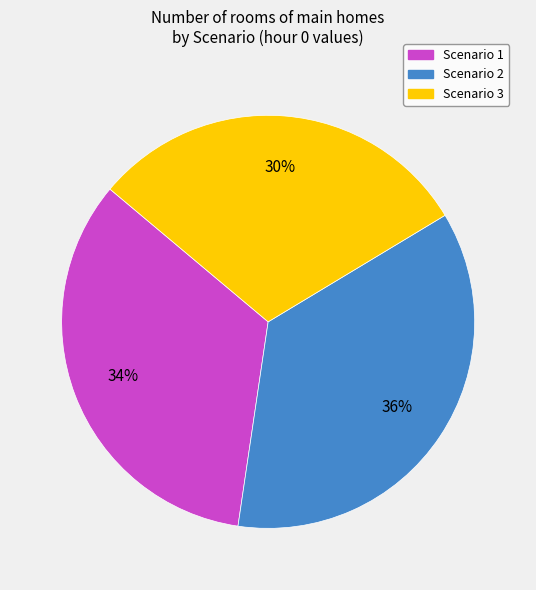

To the nearest percent, what portion does Scenario 2 represent?

36%